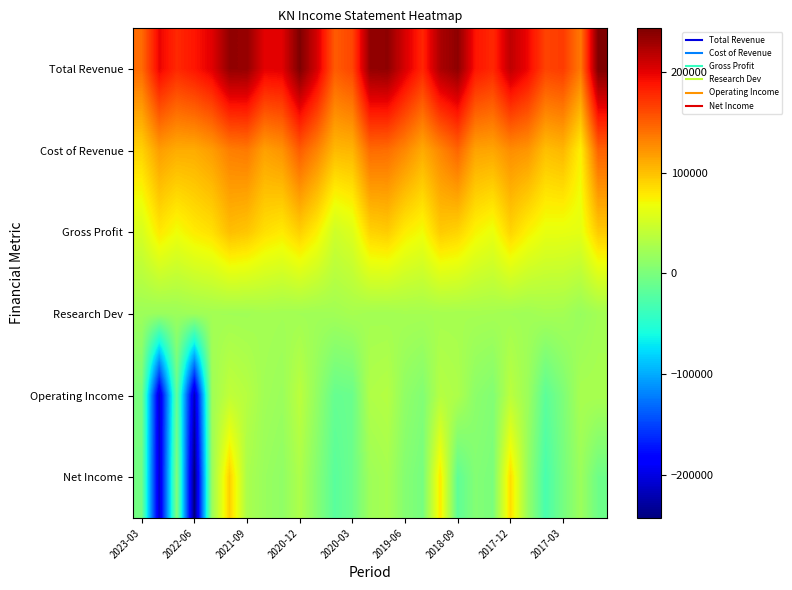

At how many categories does at least one series exceed 202600?

11